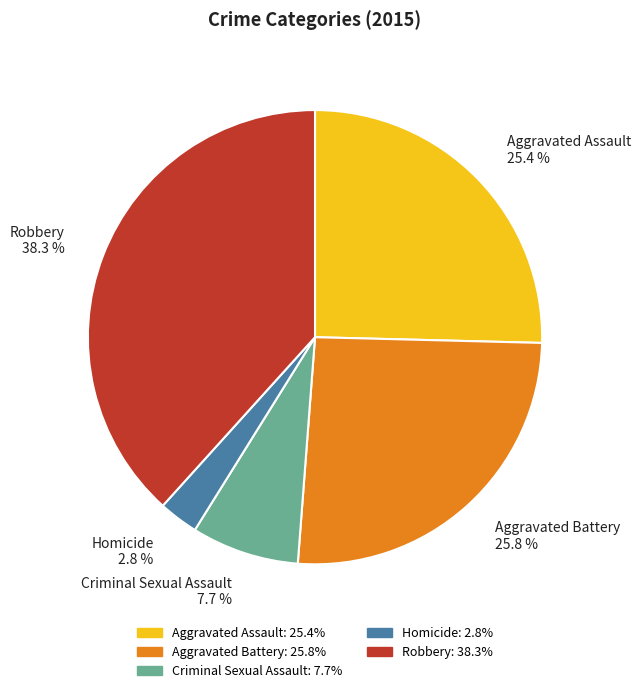

To the nearest percent, what portion does Criminal Sexual Assault represent?

8%